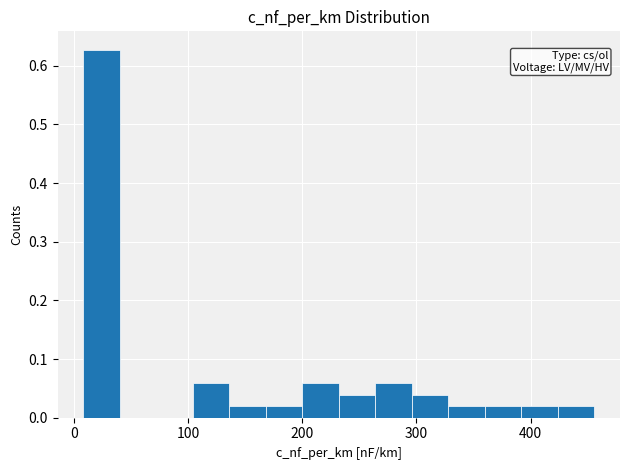

Around what value on the x-axis is the tallest bar? Give the approximate position of its centre, as read against the axis.

20